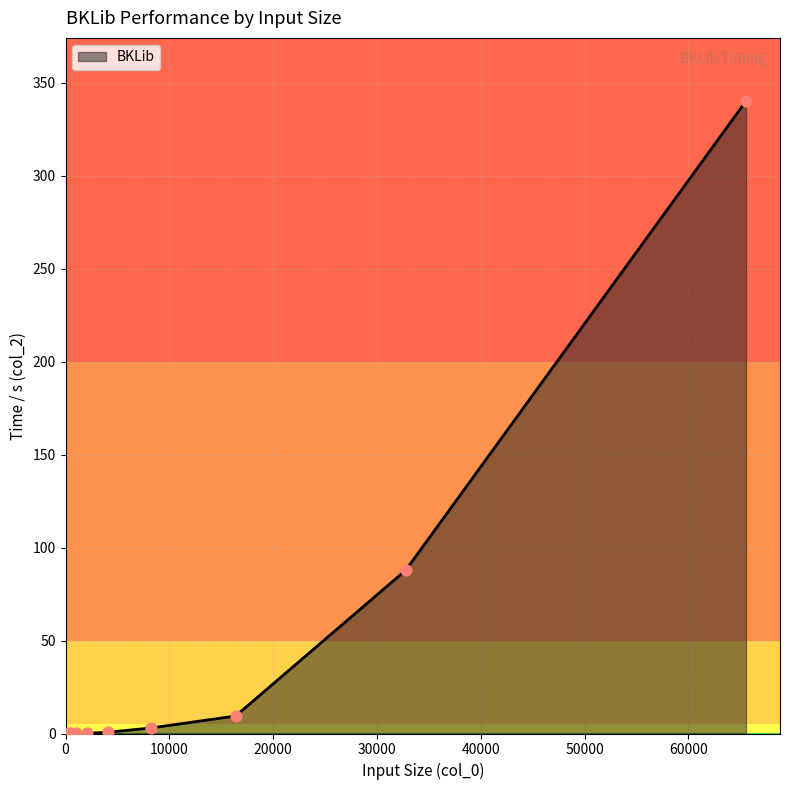

What is the greatest value displayed?

340.2